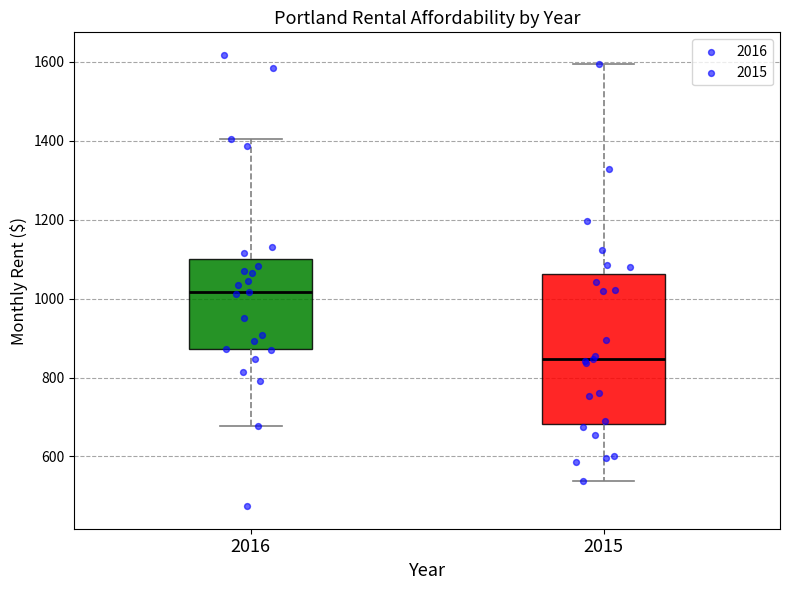

Reading left to right, transcribe this box plot: for each box, give where its median line is, the range the box spans, and where its two whiskers end, as read against the y-axis. The values are not printed on the chart, so give them approximately, as read against the axis.

2016: median 1020, box 880 to 1100, whiskers 680 to 1400
2015: median 840, box 680 to 1060, whiskers 540 to 1600